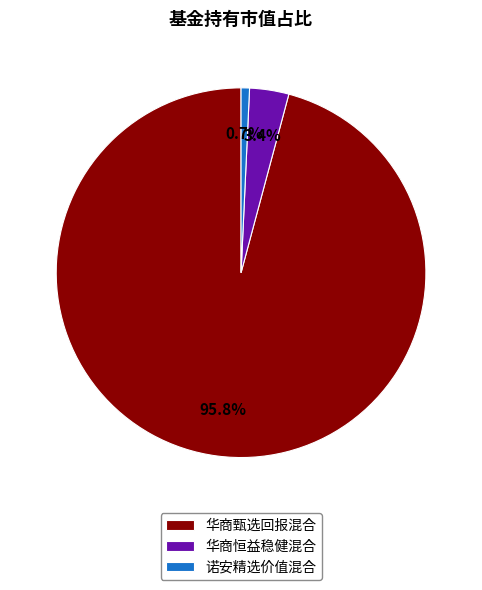

To the nearest percent, what portion does 华商恒益稳健混合 represent?

3%